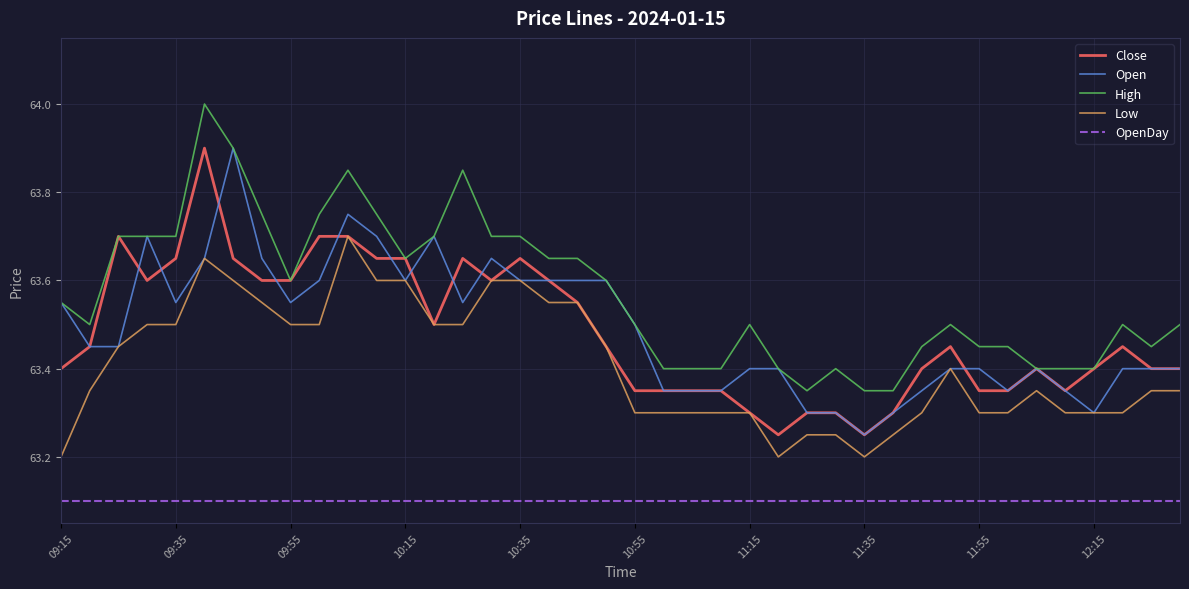

Which series has the largest total across all categories?

High